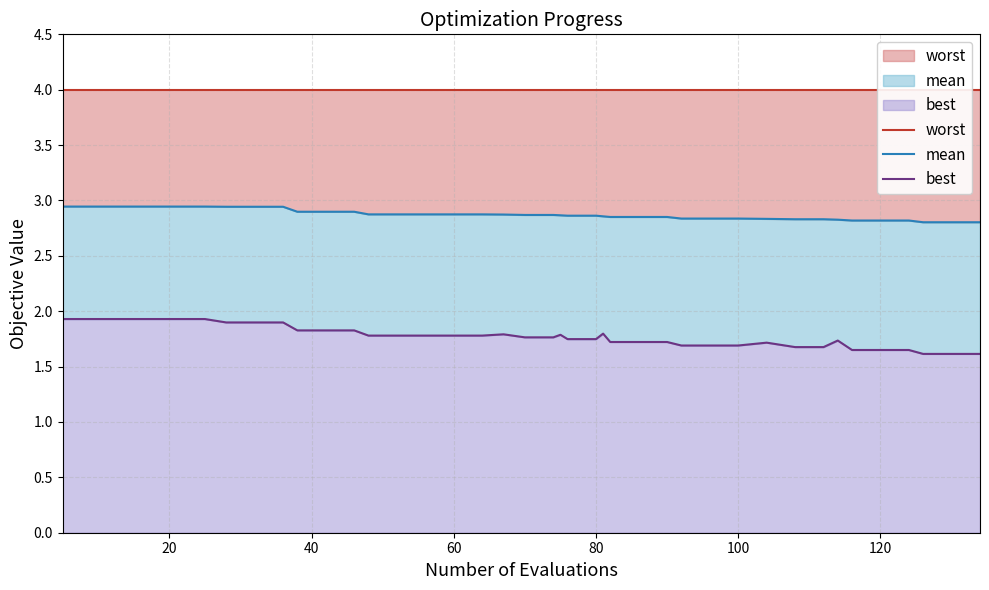

What are all the series names shown in the legend?

worst, mean, best